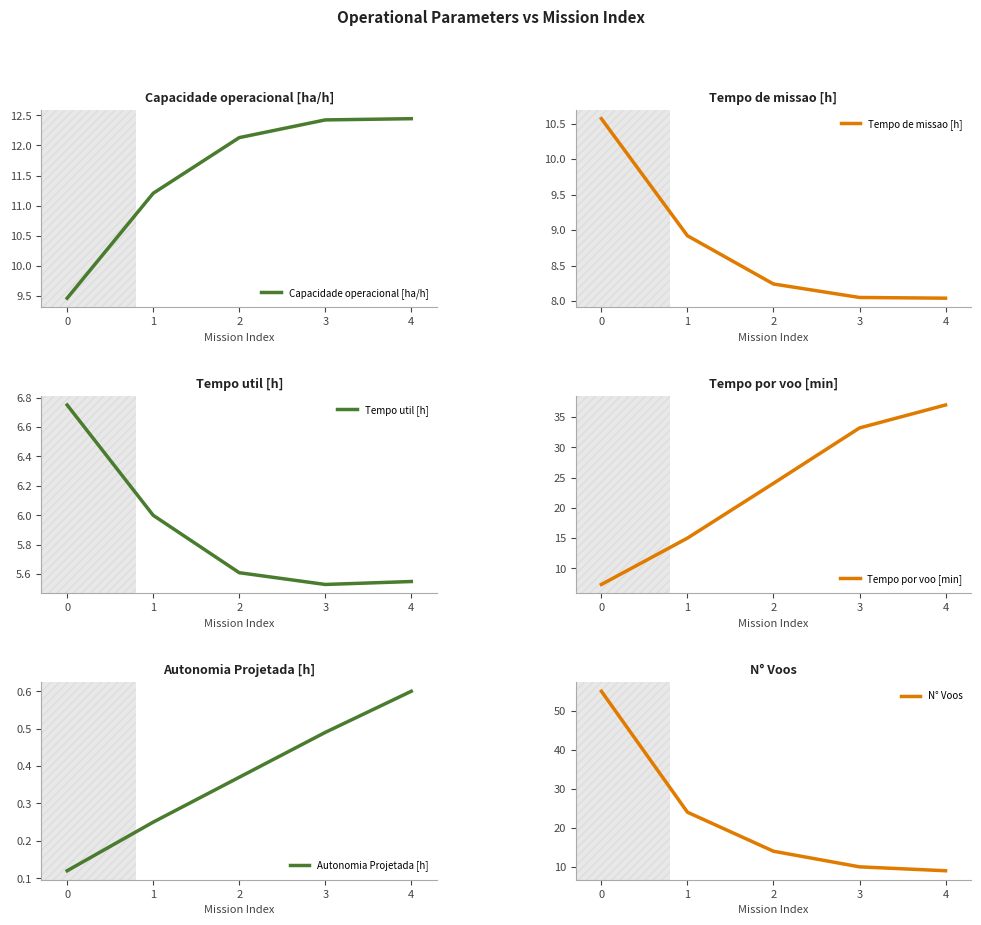

What is the value of the Tempo por voo [min] point at the 2nd from the left?

15.0